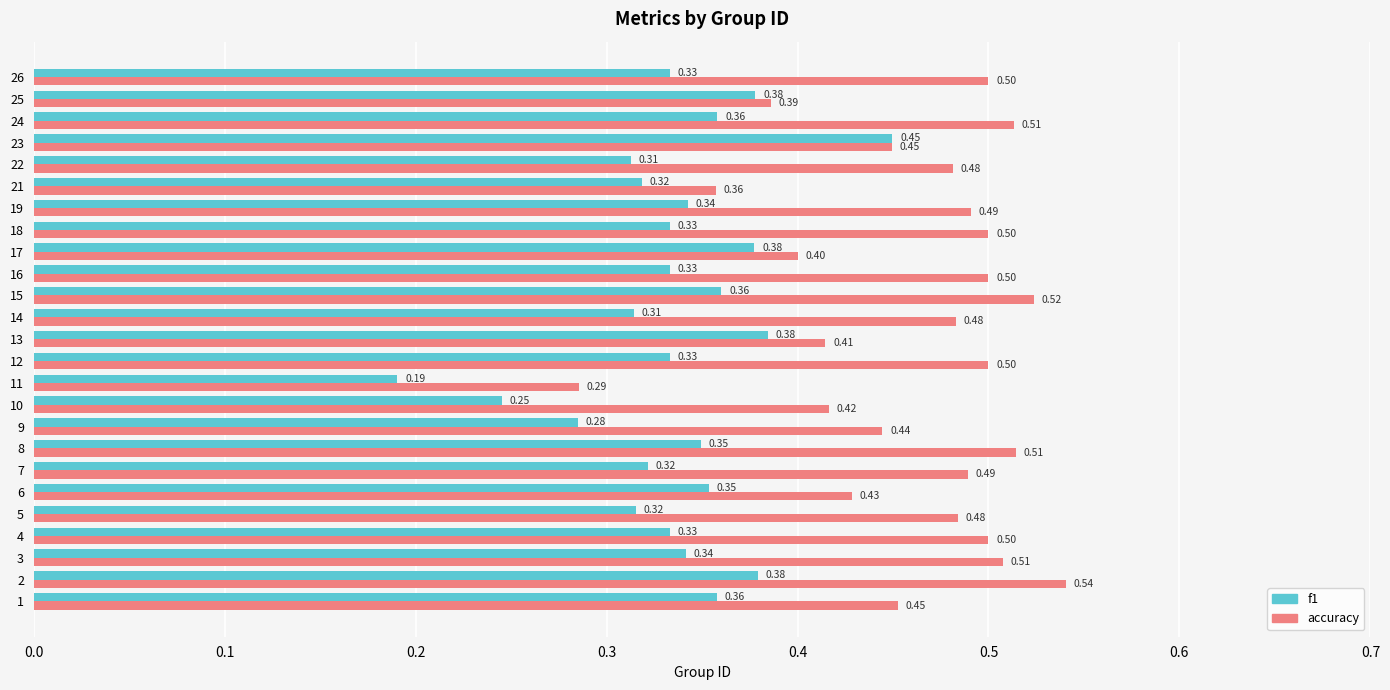

Which series changed the most between 1 and 25?

accuracy